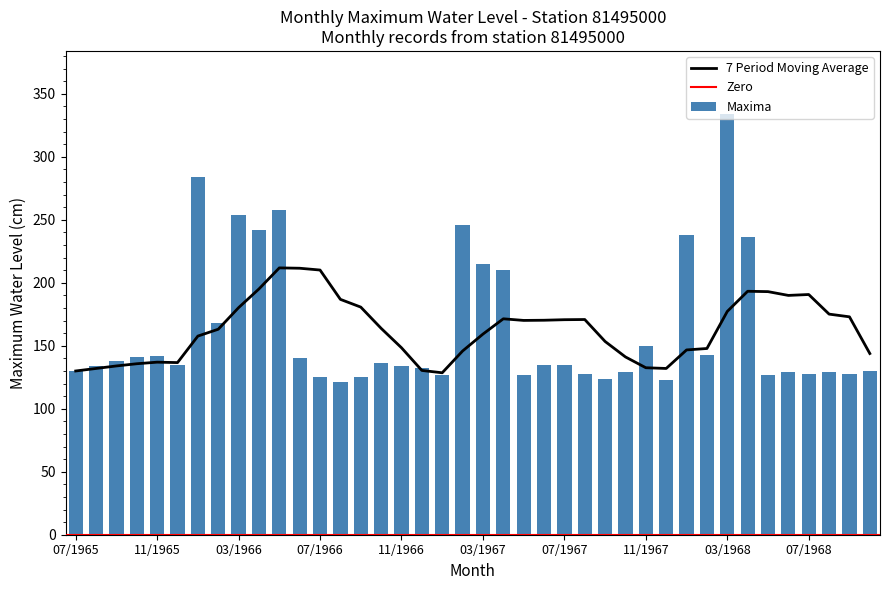

The value at 09/1965 is 138. True or false?

True